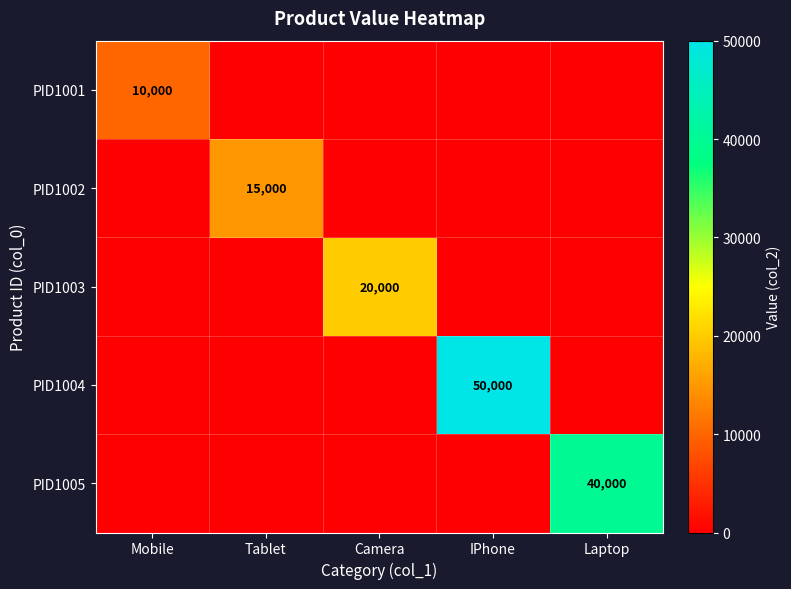

What is the difference between the maximum and second lowest values in the PID1005 series?

40000